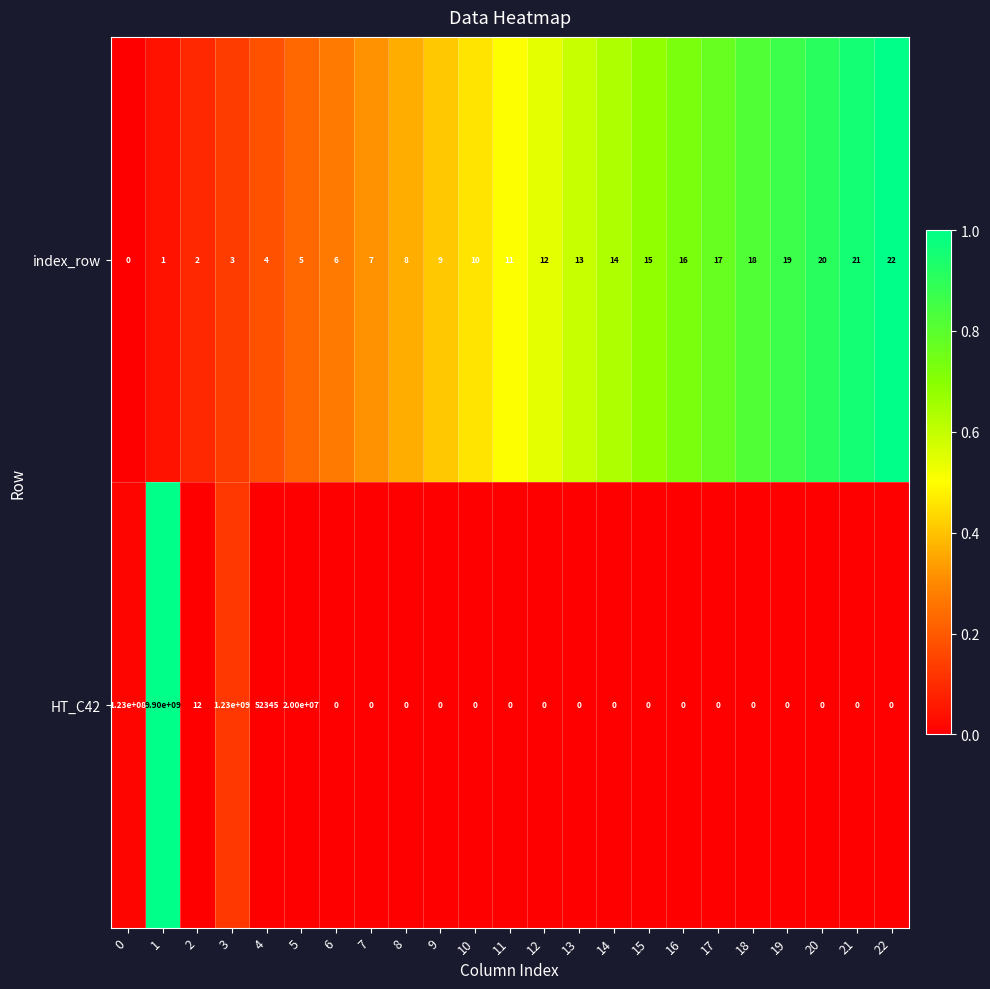

At which category is the sum across all series the highest?

1